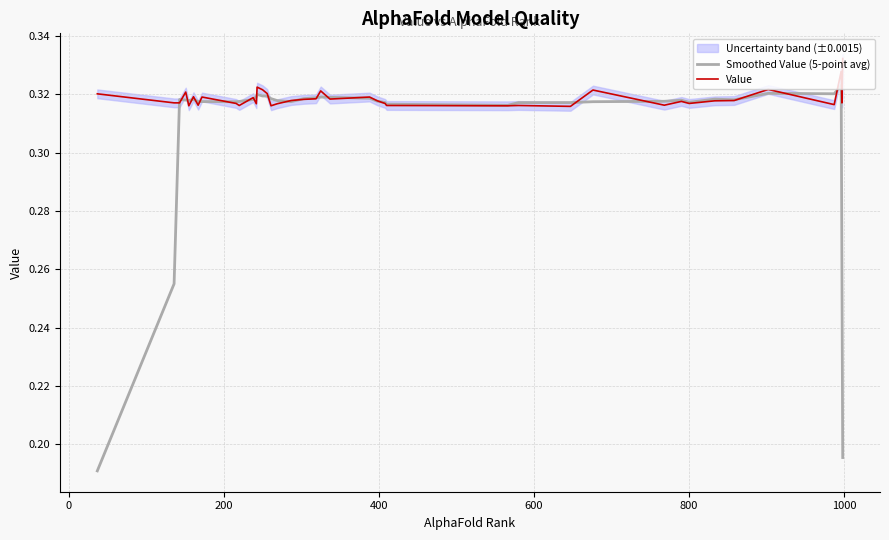

The Value series shows 0.2 at 30. True or false?

False